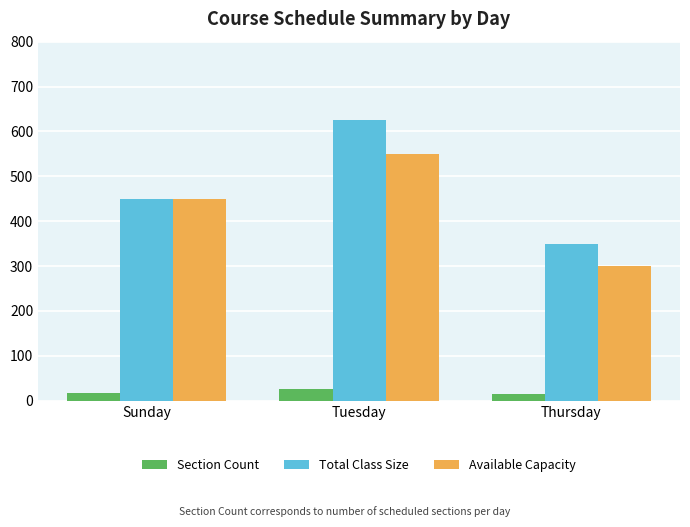

The value of Available Capacity at Sunday is 450. True or false?

True